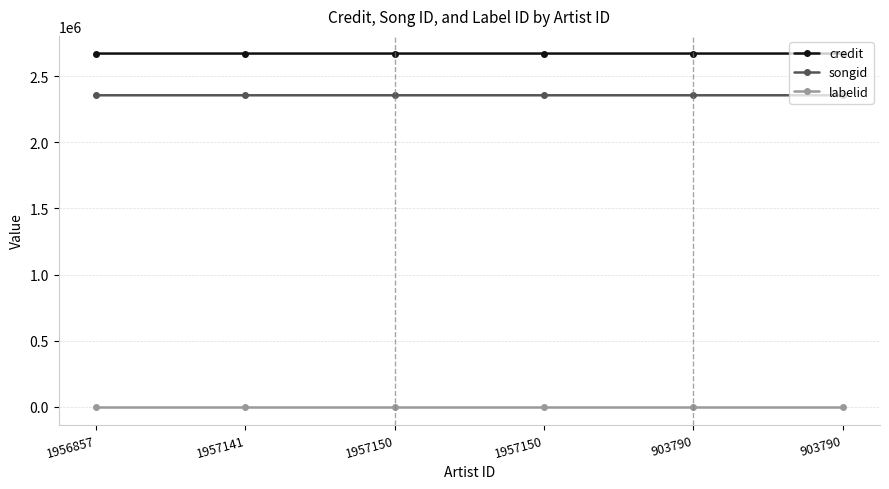

What are all the series names shown in the legend?

credit, songid, labelid